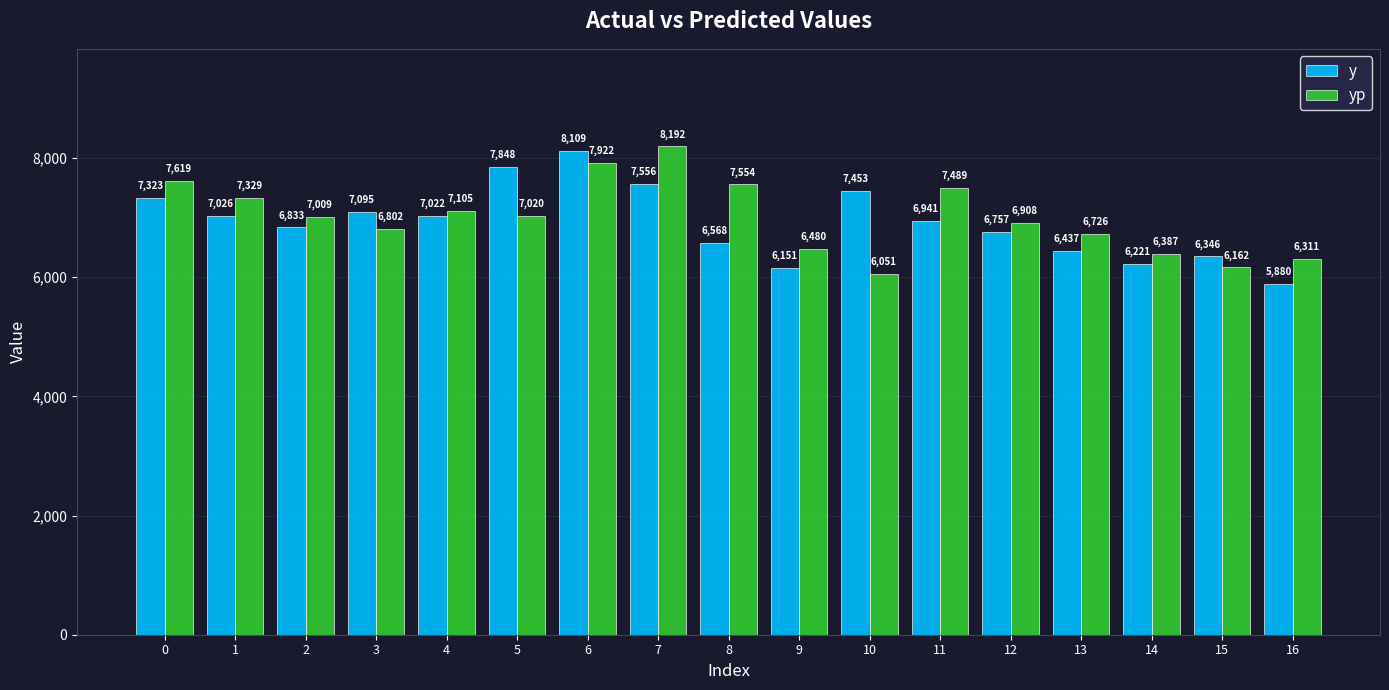

How many groups of bars are there?

17